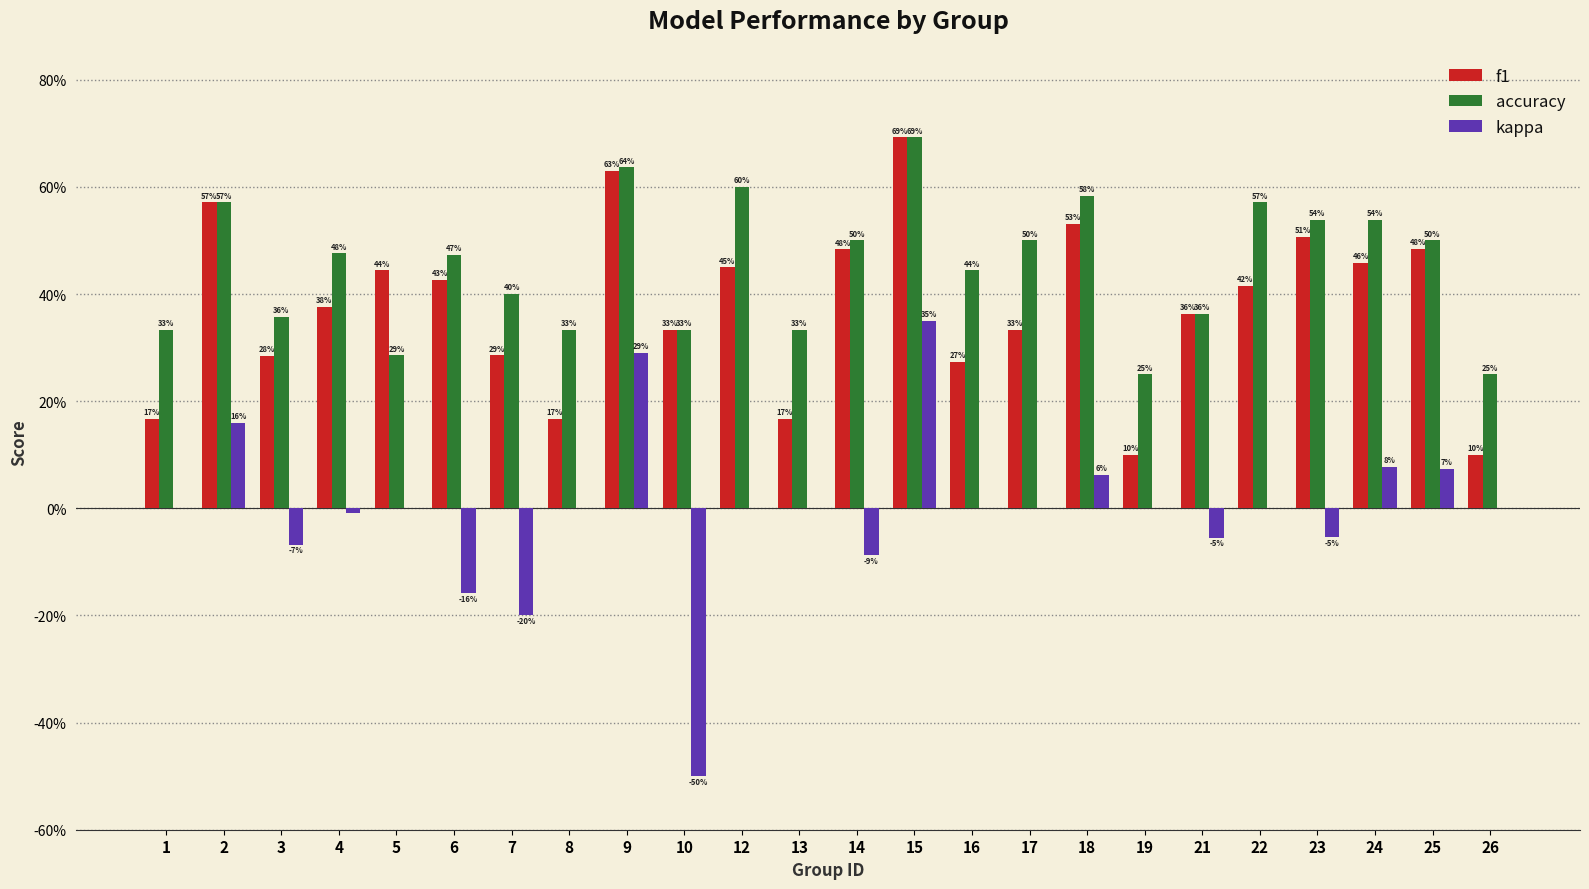

Rank the series by their average value, from highest to lowest.

accuracy, f1, kappa